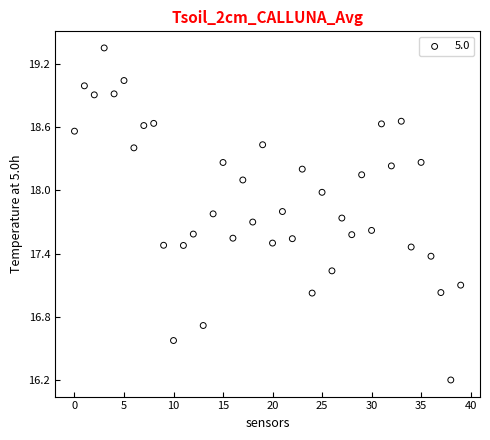

What is the range of Y values (max minus min)?

3.2